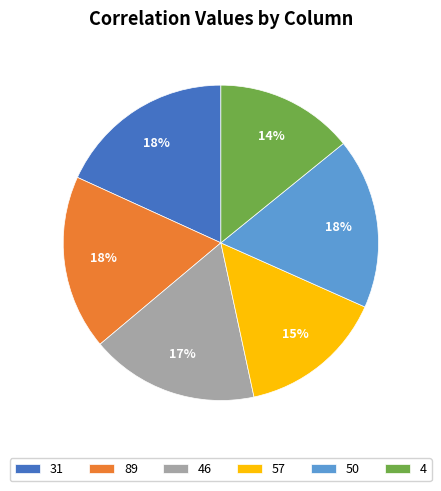

Which slice is the smallest?

4